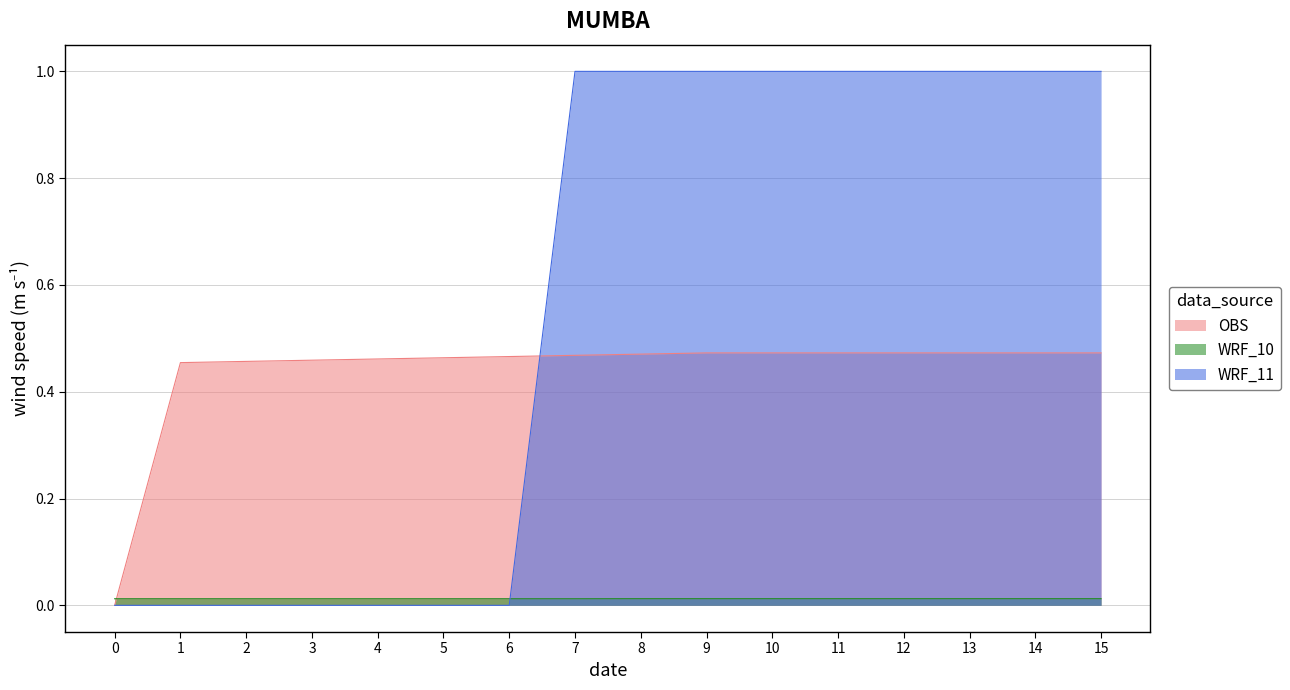

How many intersections are there between col_9 and col_11?

1